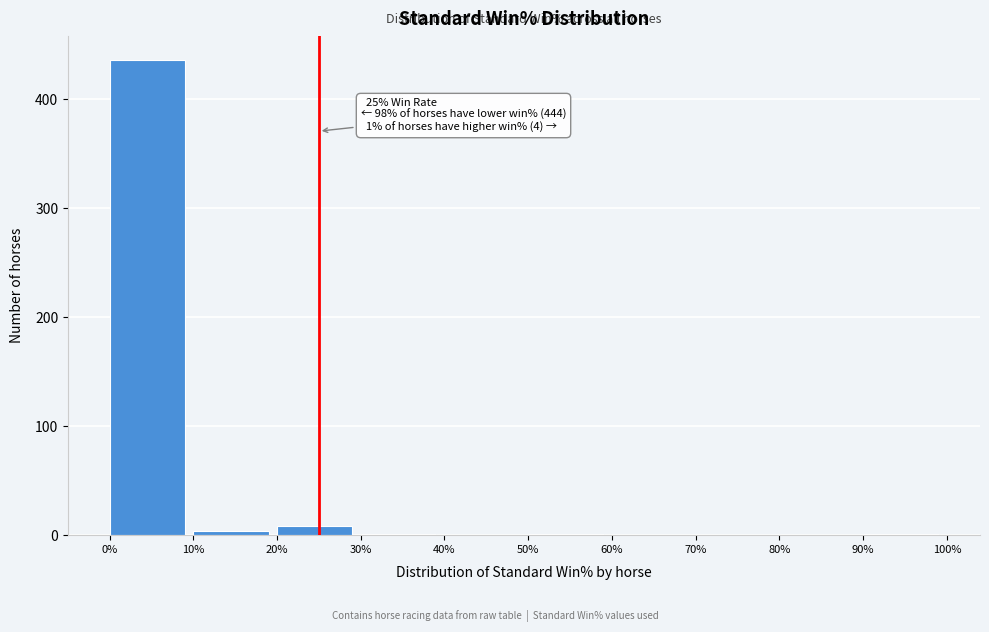

Over which range of the x-axis is the bar tallest?

0% to 10%